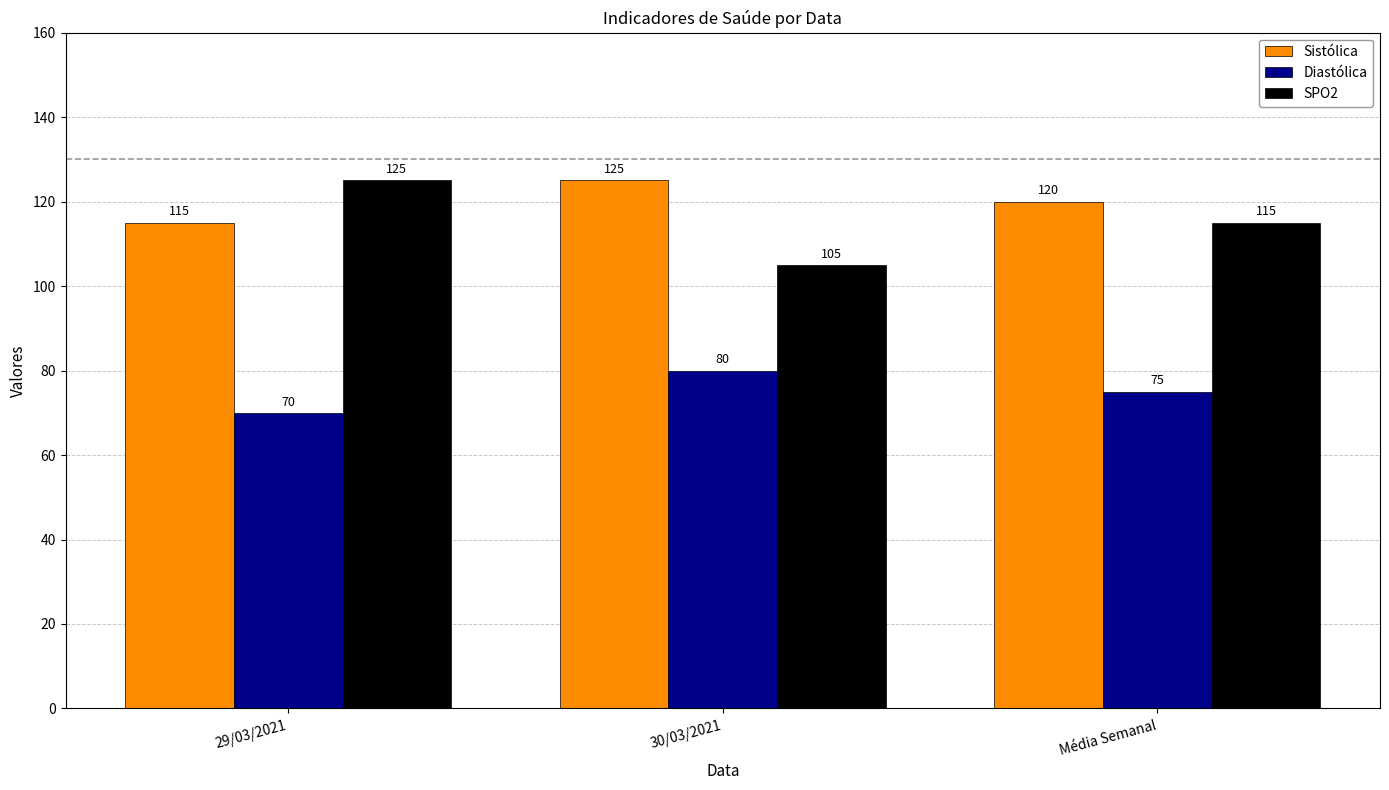

Between 30/03/2021 and Média Semanal, which series saw the biggest shift?

SPO2